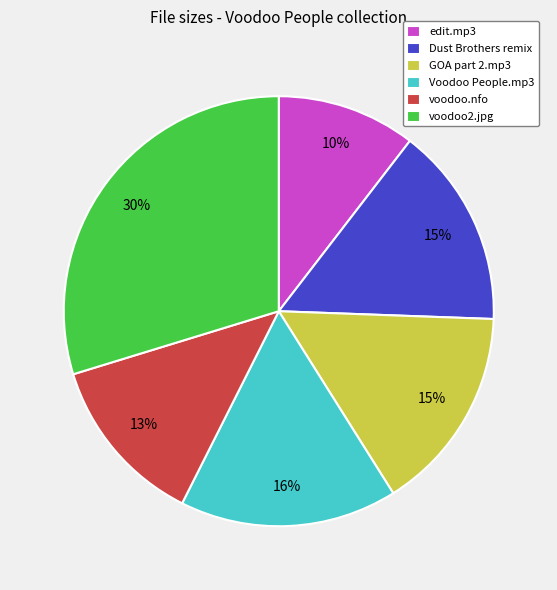

Is there a majority slice in this chart?

No